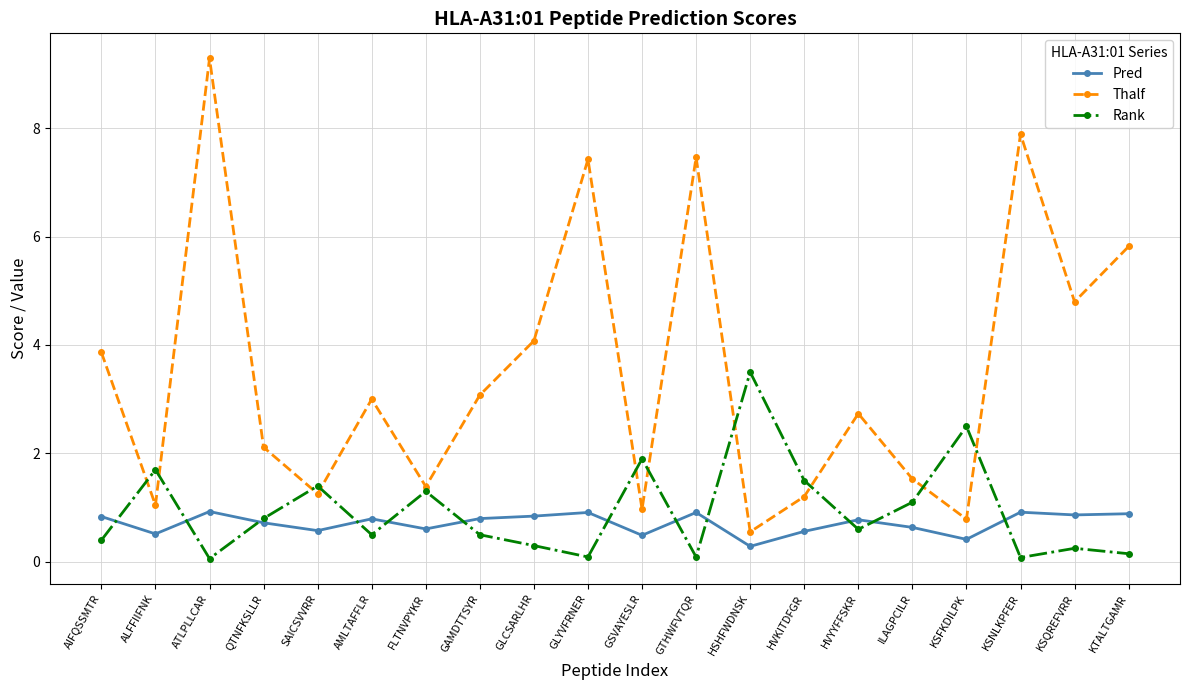

Read the Thalf value at ATLPLLCAR.

9.3